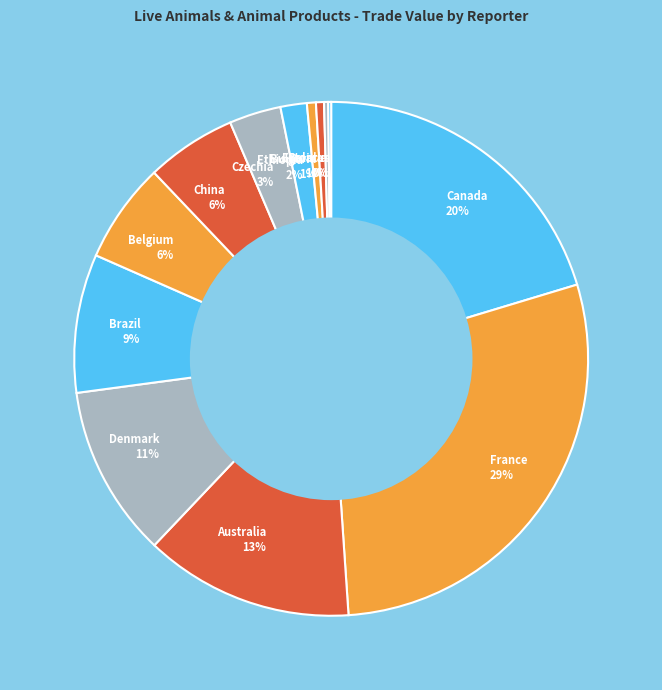

True or false: Bulgaria accounts for 1% of the total.

True